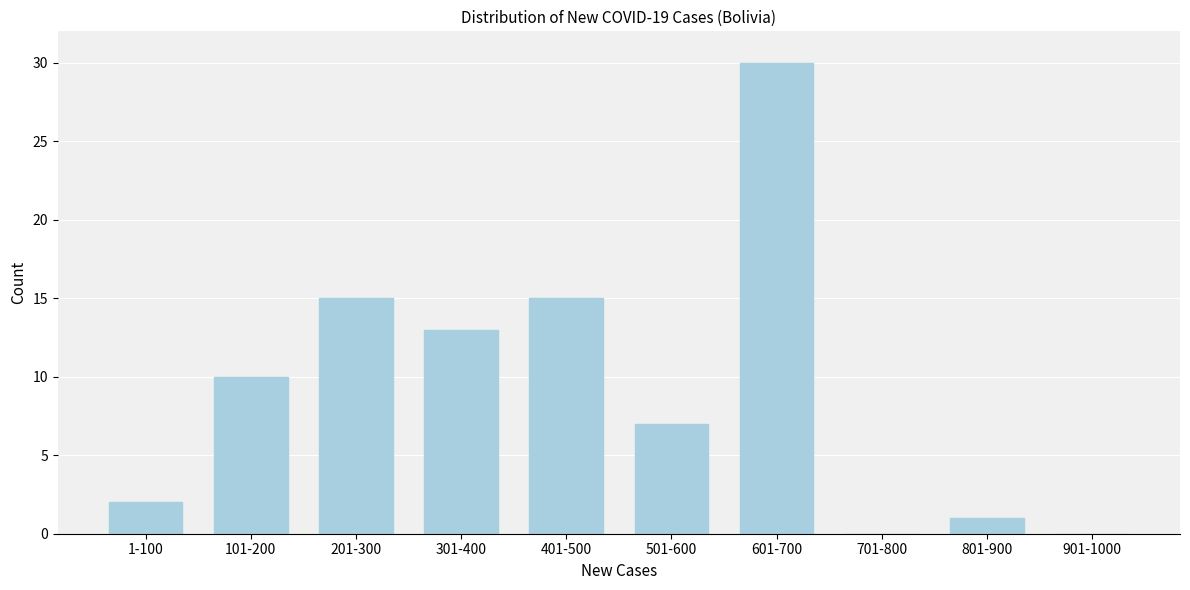

Reading right to left, transcribe all the data shown in this chart.

901-1000=0	801-900=1	701-800=0	601-700=30	501-600=7	401-500=15	301-400=13	201-300=15	101-200=10	1-100=2